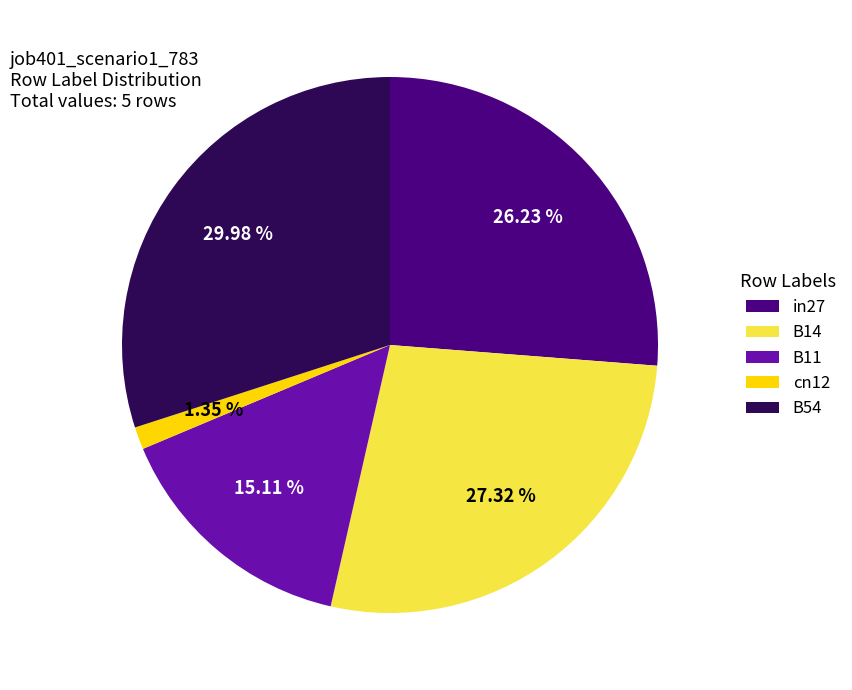

What is the largest slice in the pie chart?

B54